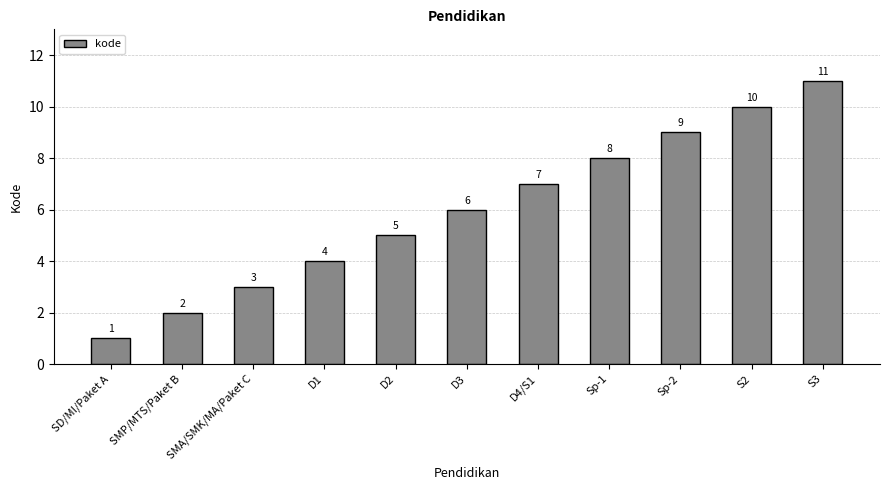

Rank the categories by value from lowest to highest.

SD/MI/Paket A, SMP/MTS/Paket B, SMA/SMK/MA/Paket C, D1, D2, D3, D4/S1, Sp-1, Sp-2, S2, S3